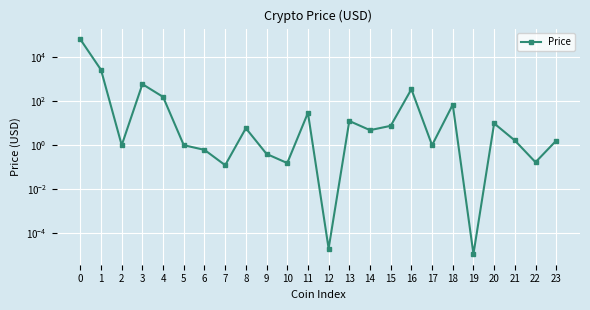

What is the approximate value at 5?

1.0